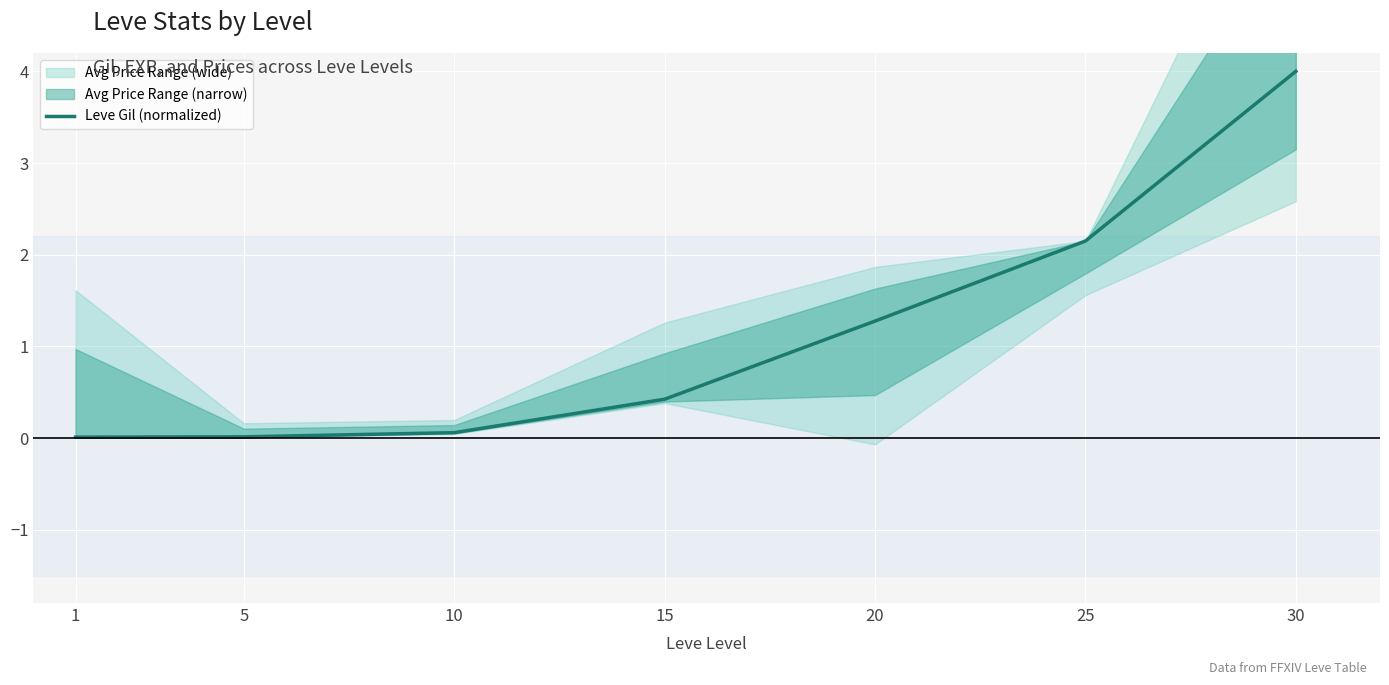

Between 20 and 1, which is larger?

20